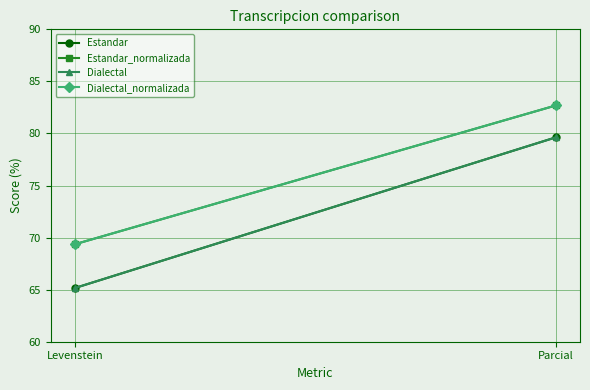

At which label is Estandar closest to 72?

Levenstein